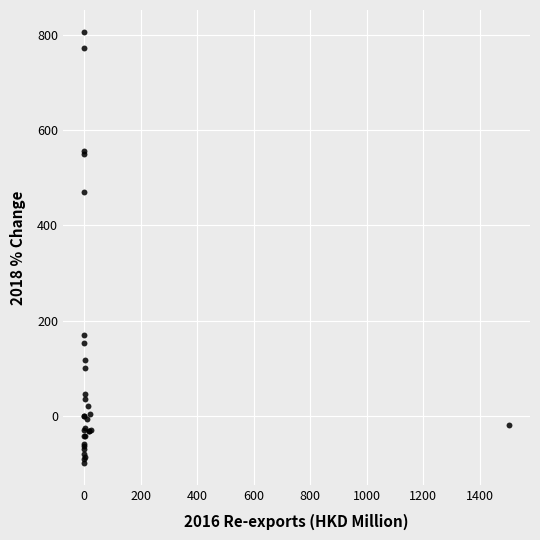

What Y value in the scatter plot is closest to 353?

469.5